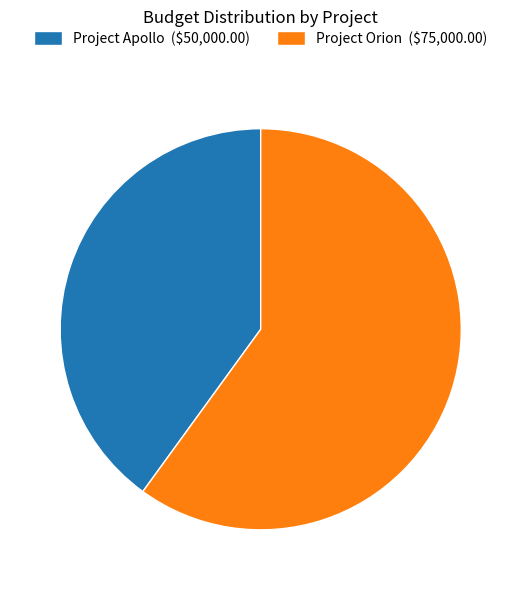

True or false: Project Apollo ($50,000.00) accounts for 40% of the total.

True